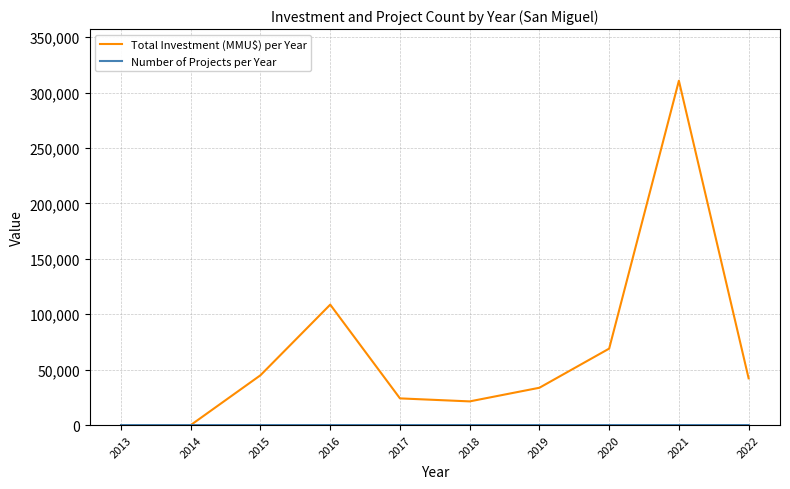

At which category is the sum across all series the highest?

2021